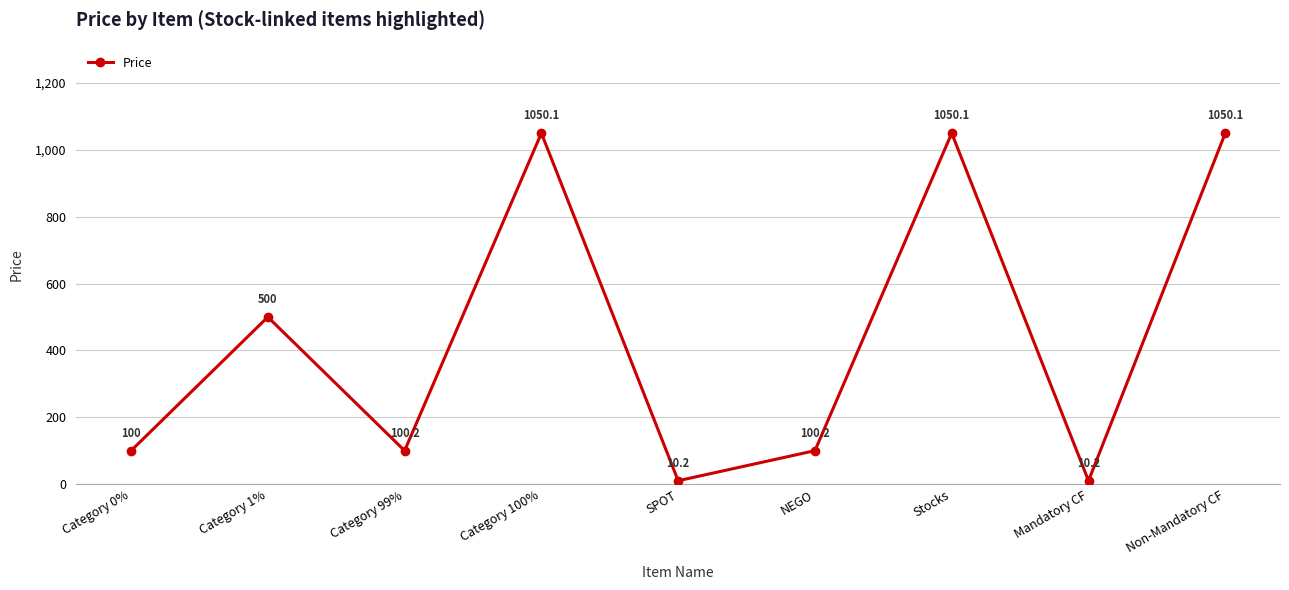

What is the sum of all values?

3971.1